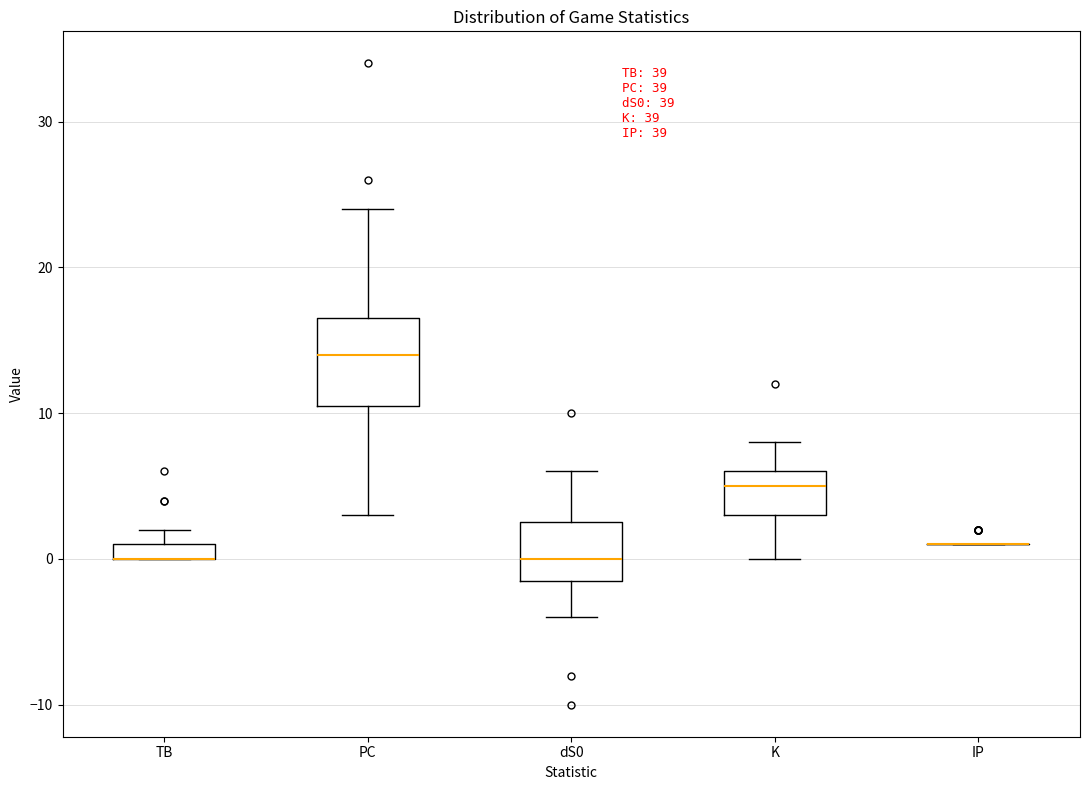

Where does the median line of the box for PC sit on the y-axis? The values are not printed on the chart, so give them approximately, as read against the axis.

14